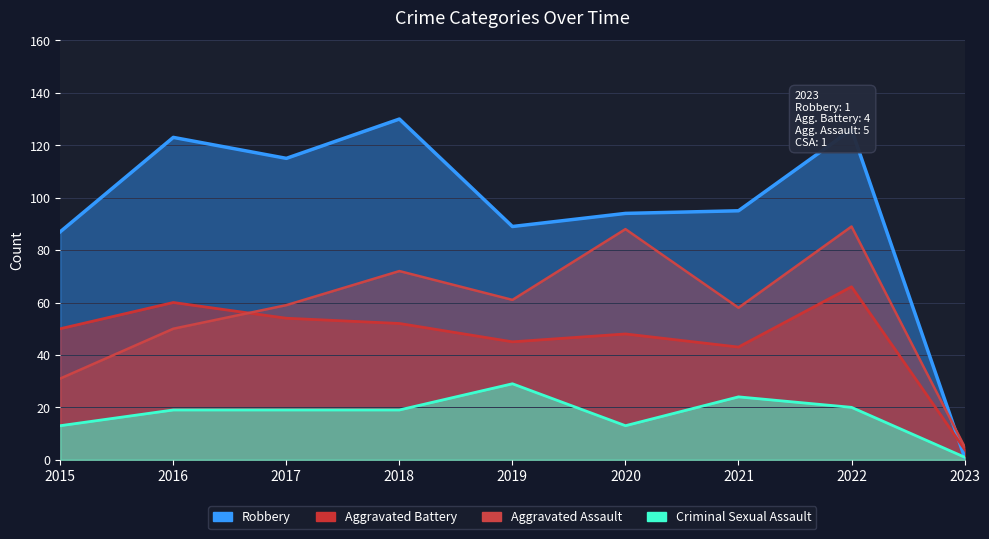

Which series has the largest range (max minus min)?

Robbery